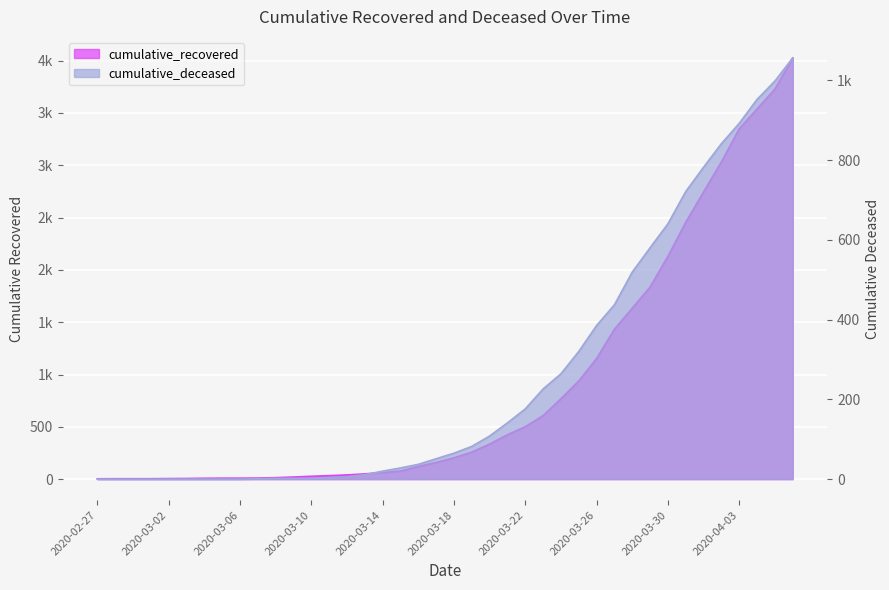

Rank the series by their maximum value, from highest to lowest.

cumulative_recovered, cumulative_deceased